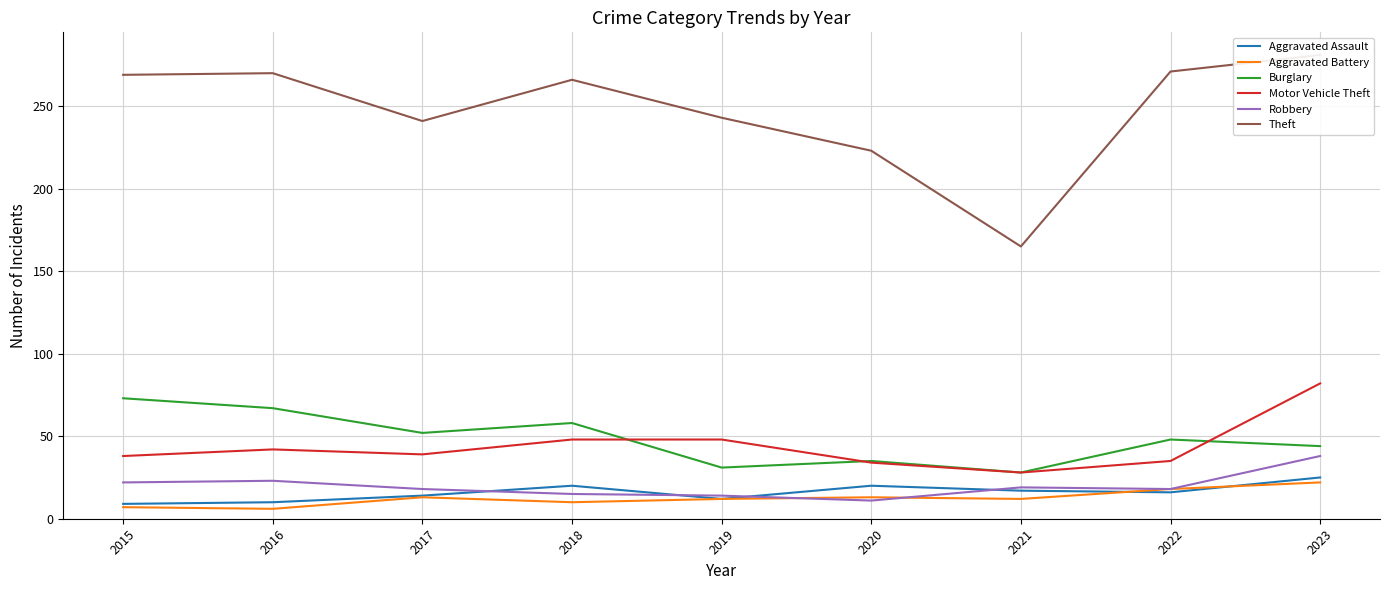

What is the approximate value of Robbery at 2021, to the nearest 10?

20